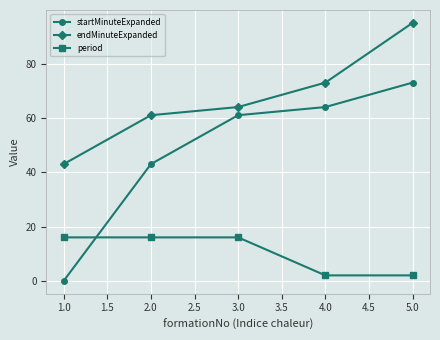

True or false: endMinuteExpanded has a value of 95 at 5.0.

True